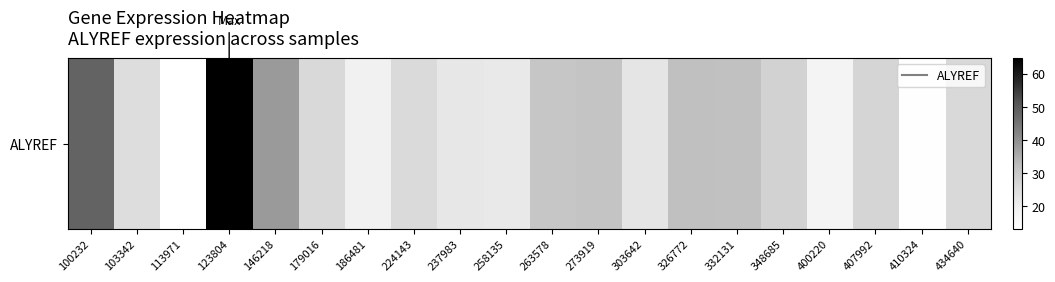

Count the number of data series in this chart.

1